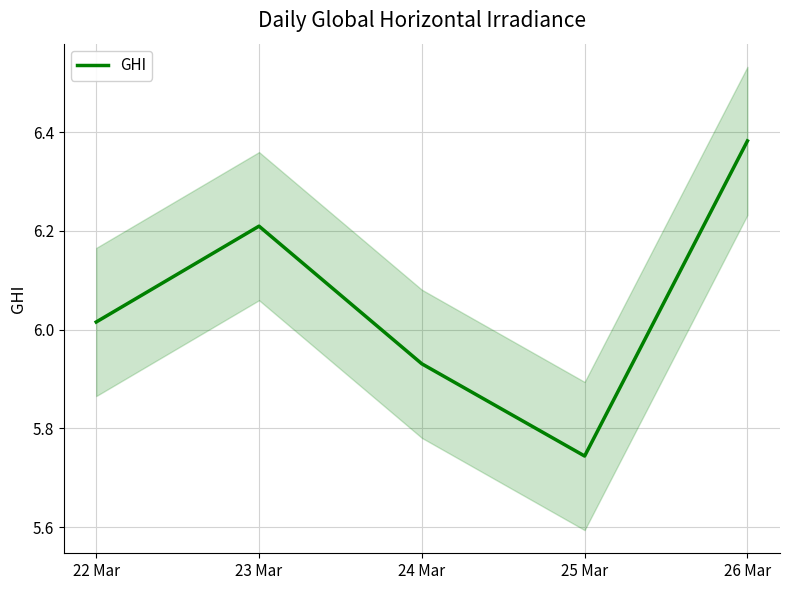

What is the label of the 3rd point from the left?

24 Mar